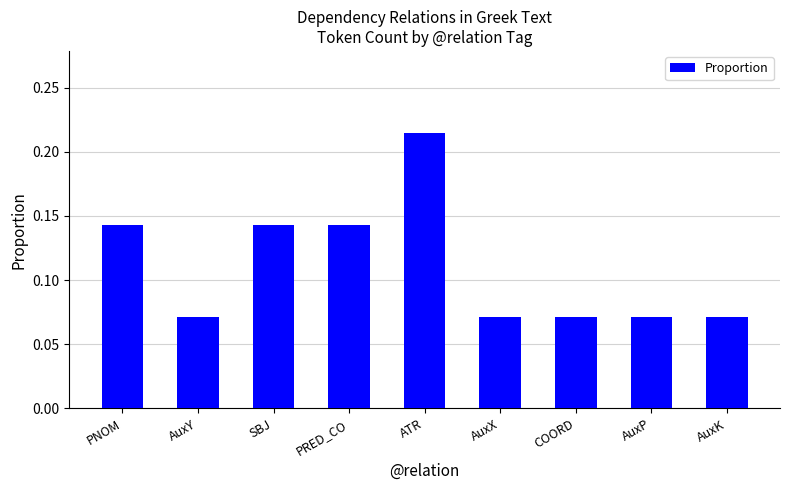

Between AuxP and PNOM, which is larger?

PNOM